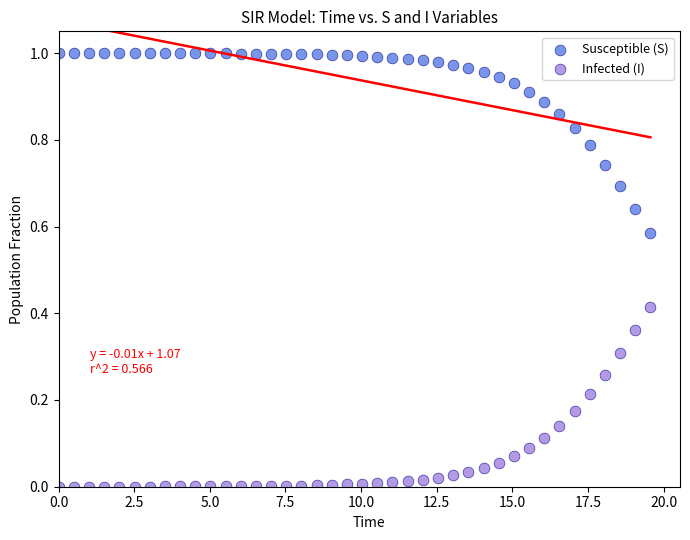

Which series reaches the minimum Y coordinate?

Infected (I)